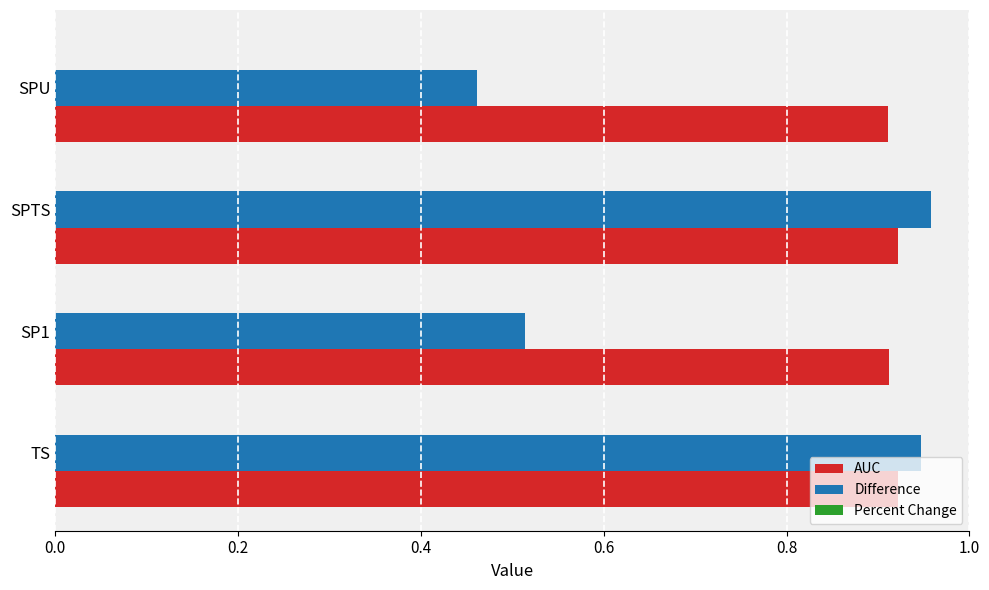

Which label corresponds to the smallest value in the chart?

SPU